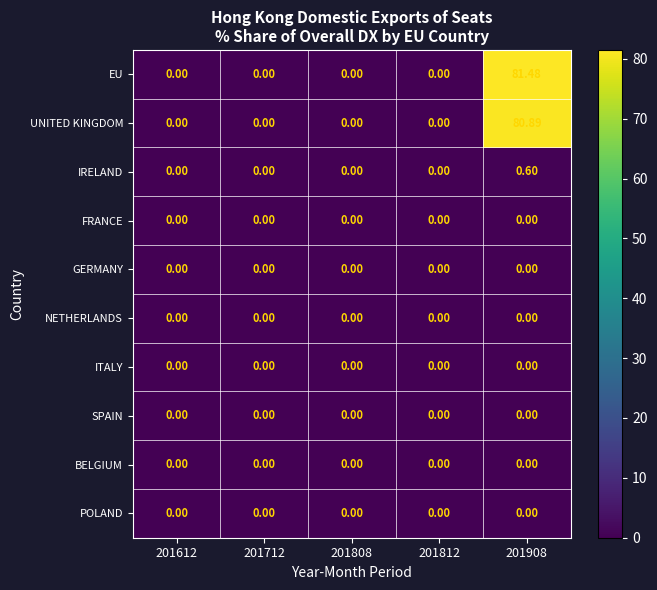

Which series has the largest range (max minus min)?

EU